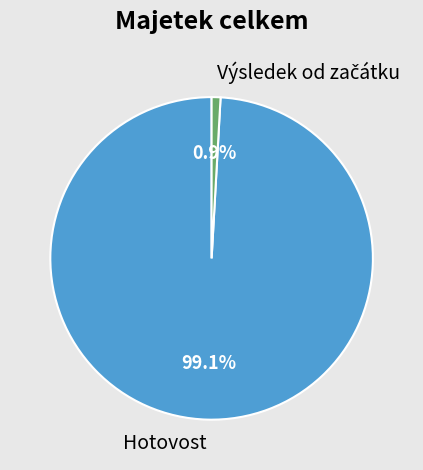

The Hotovost slice represents 93% of the pie. True or false?

False